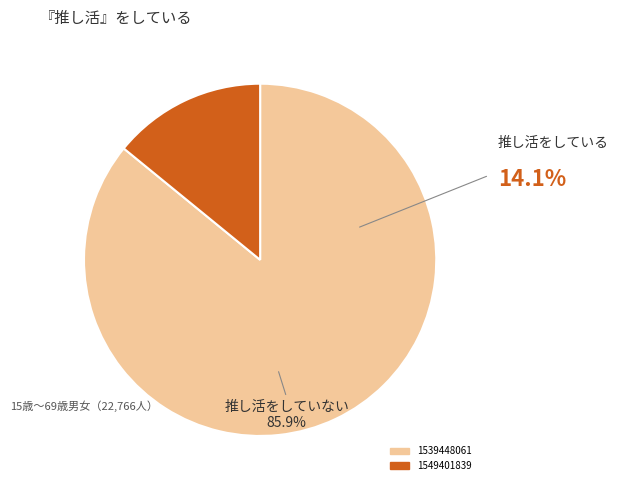

How many segments does this pie chart have?

2